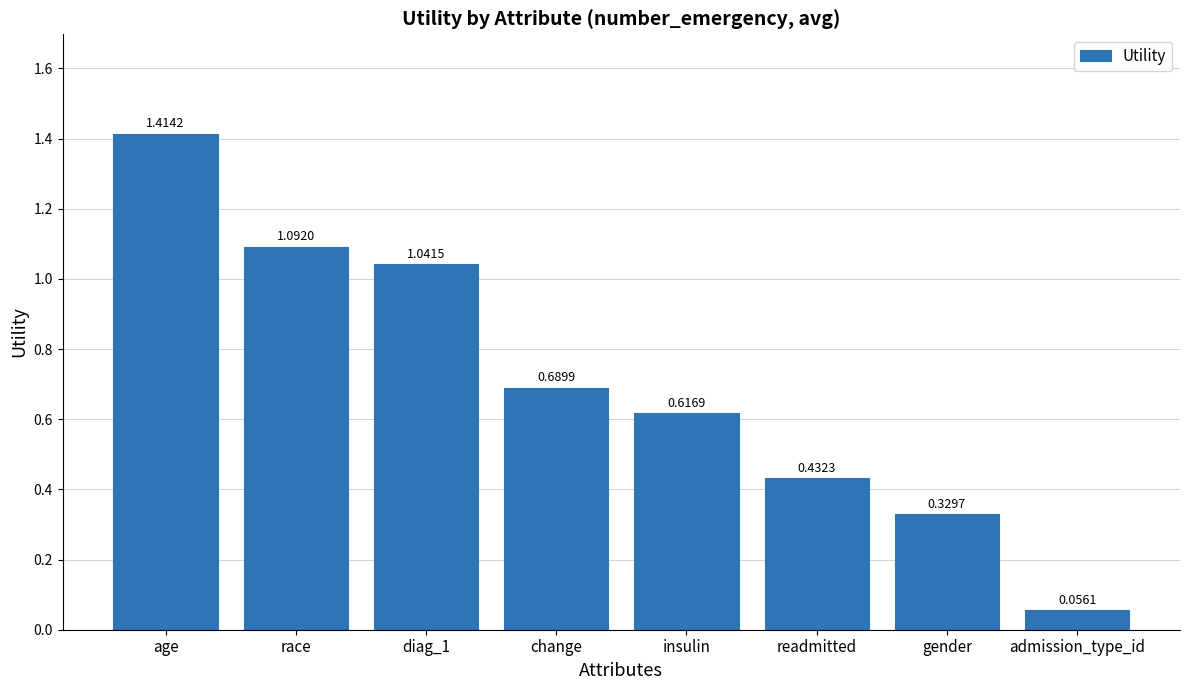

Are the bars grouped side by side (vs. stacked)?

No